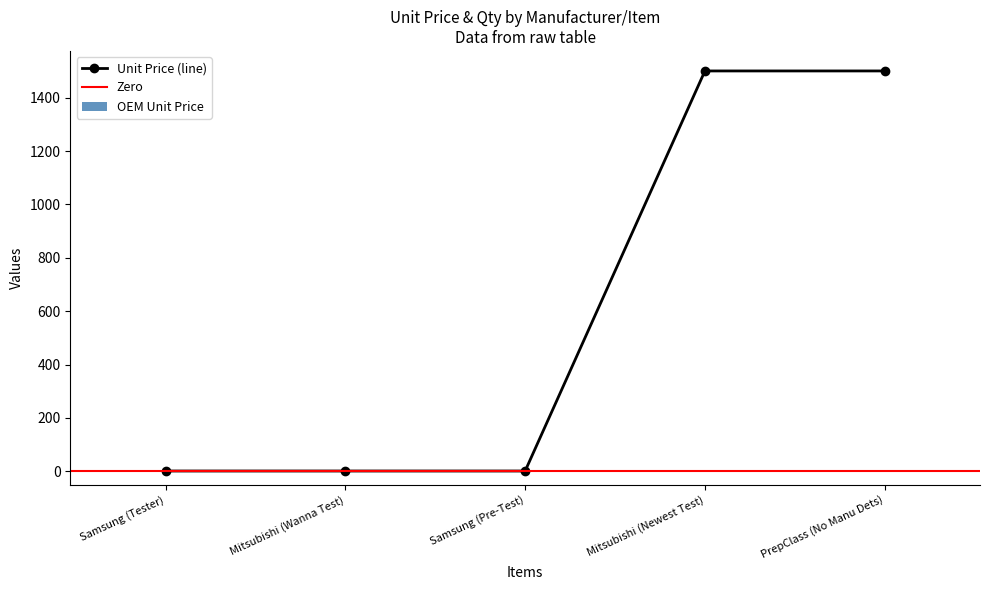

Is the value of OEM Unit Price at Mitsubishi (Wanna Test) greater than the value of Unit Price at Mitsubishi (Newest Test)?

No